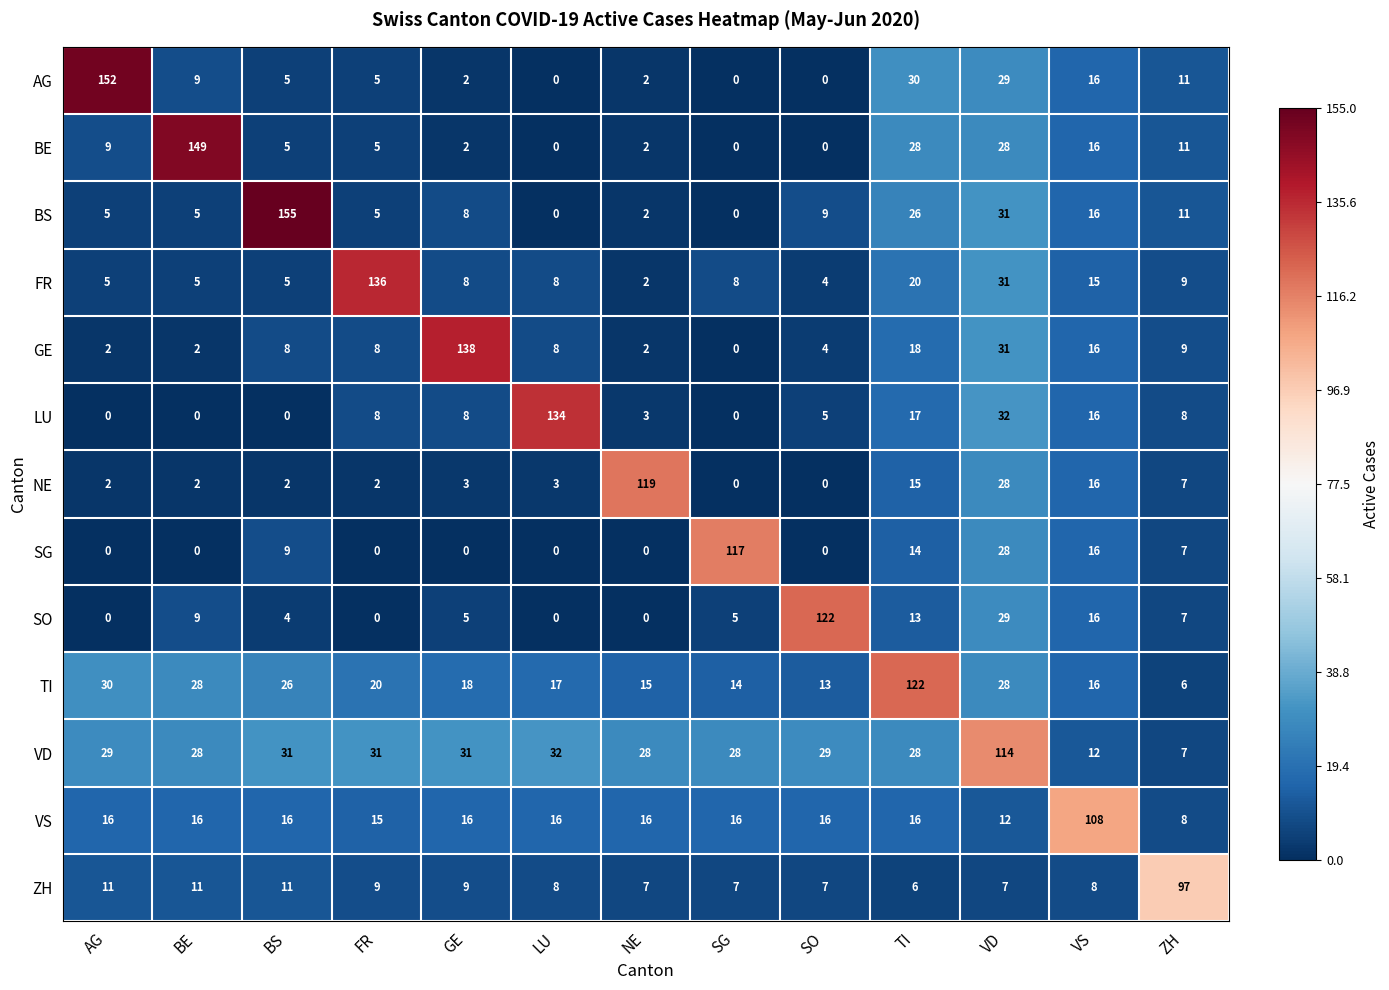

What is the sum of all TI values?

353